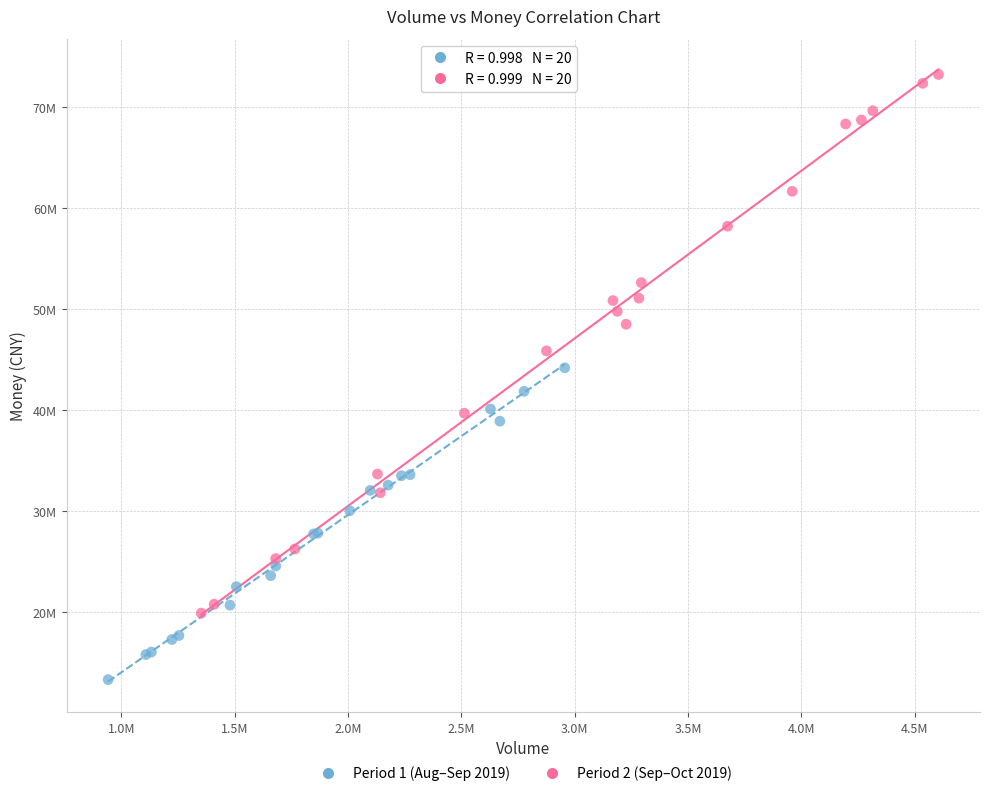

What are all the series names shown in the legend?

Period 1 (Aug–Sep 2019), Period 2 (Sep–Oct 2019)